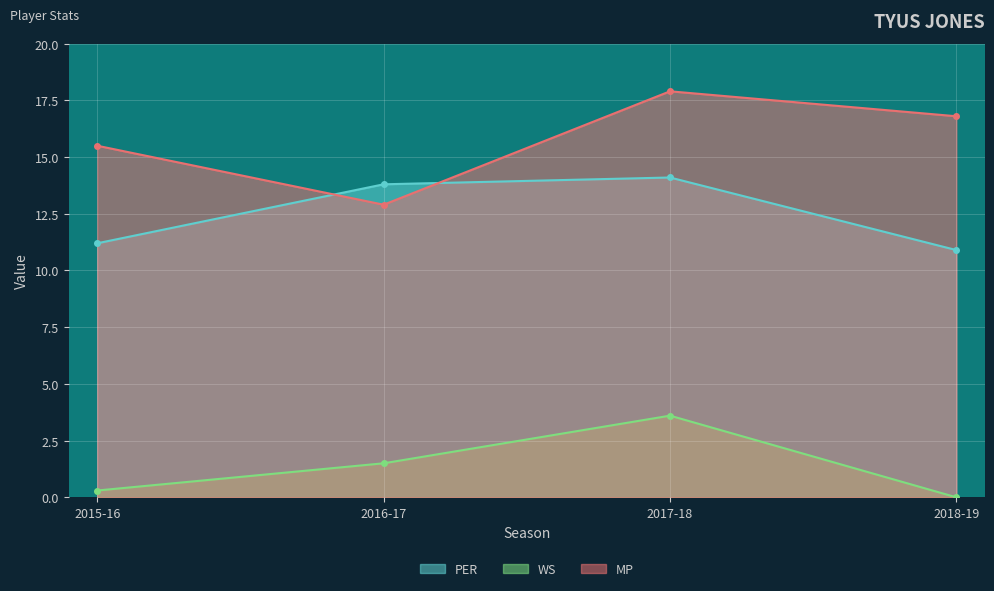

Rank the categories by MP value from highest to lowest.

2017-18, 2018-19, 2015-16, 2016-17